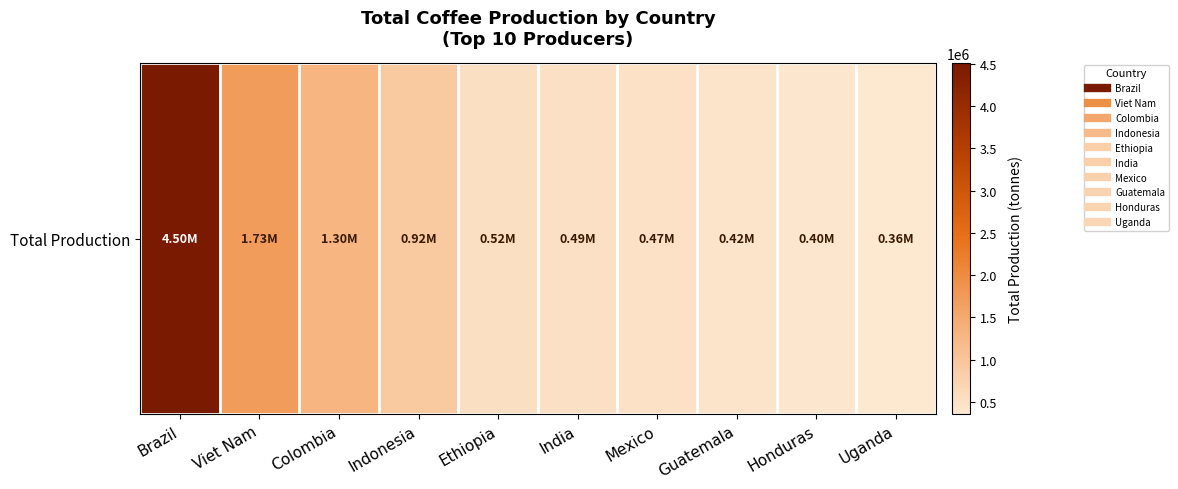

What is the sum of all values?

11114859.6